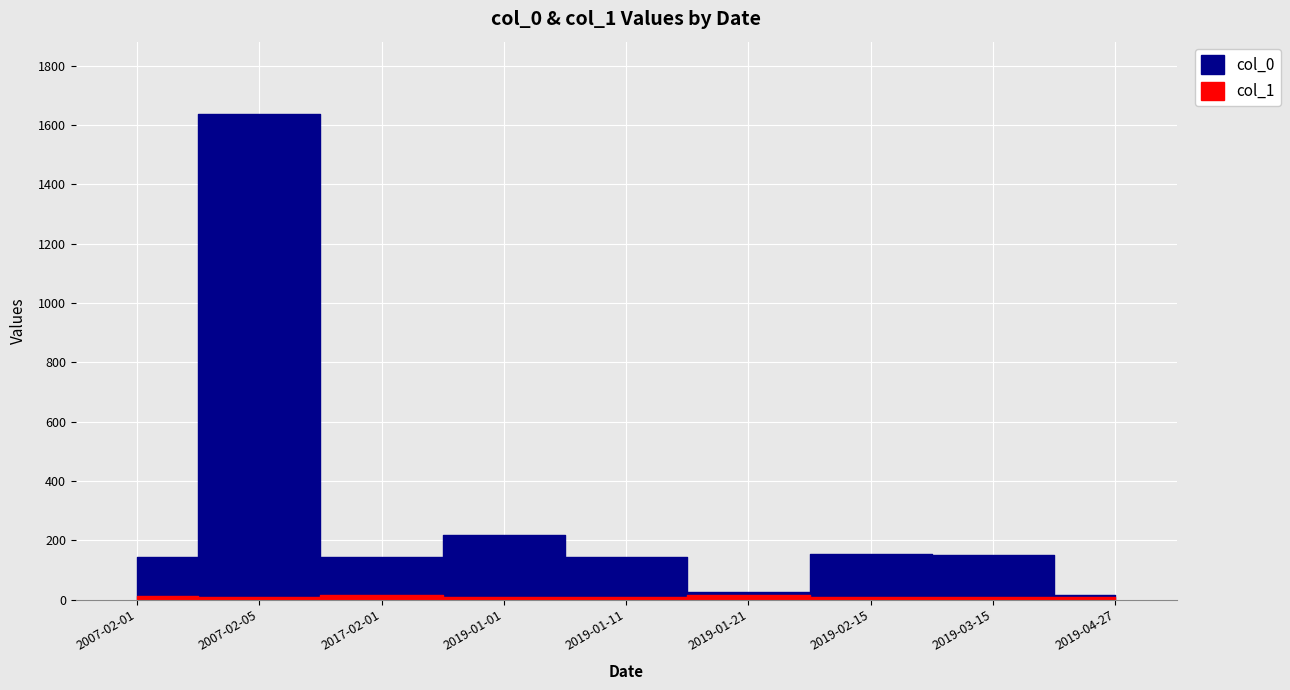

What is the difference between the col_0 values at 2019-04-27 and 2019-01-21?

11